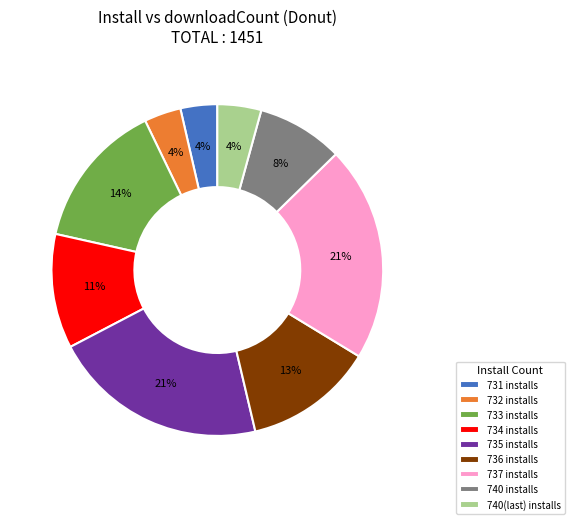

Which has a higher value, 733 installs or 732 installs?

733 installs